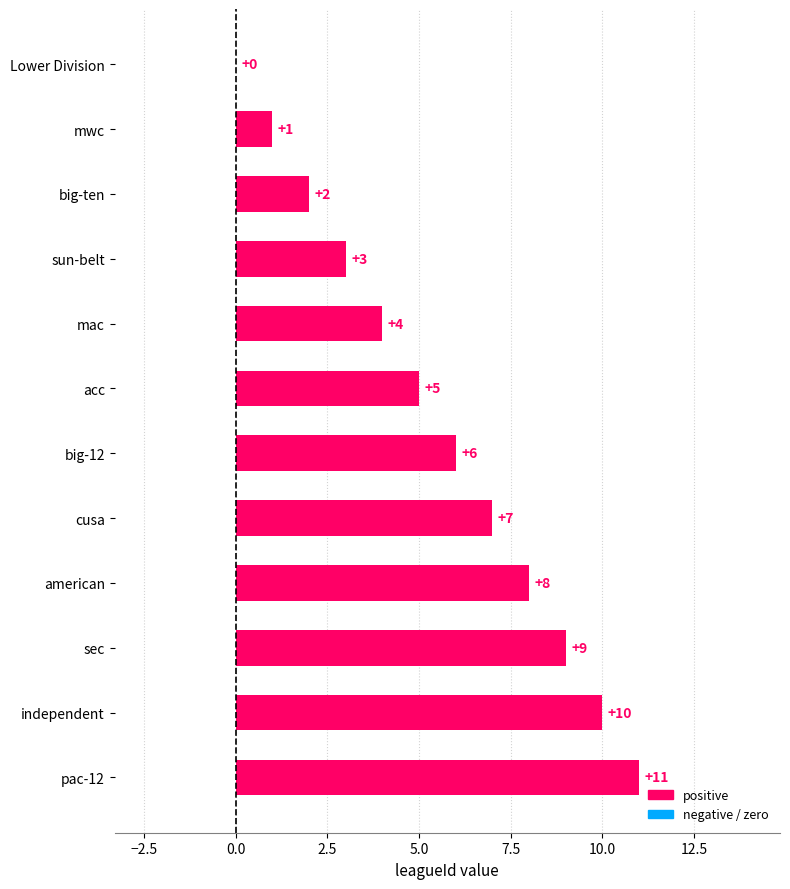

The chart shows a value of 1 at mwc. True or false?

True